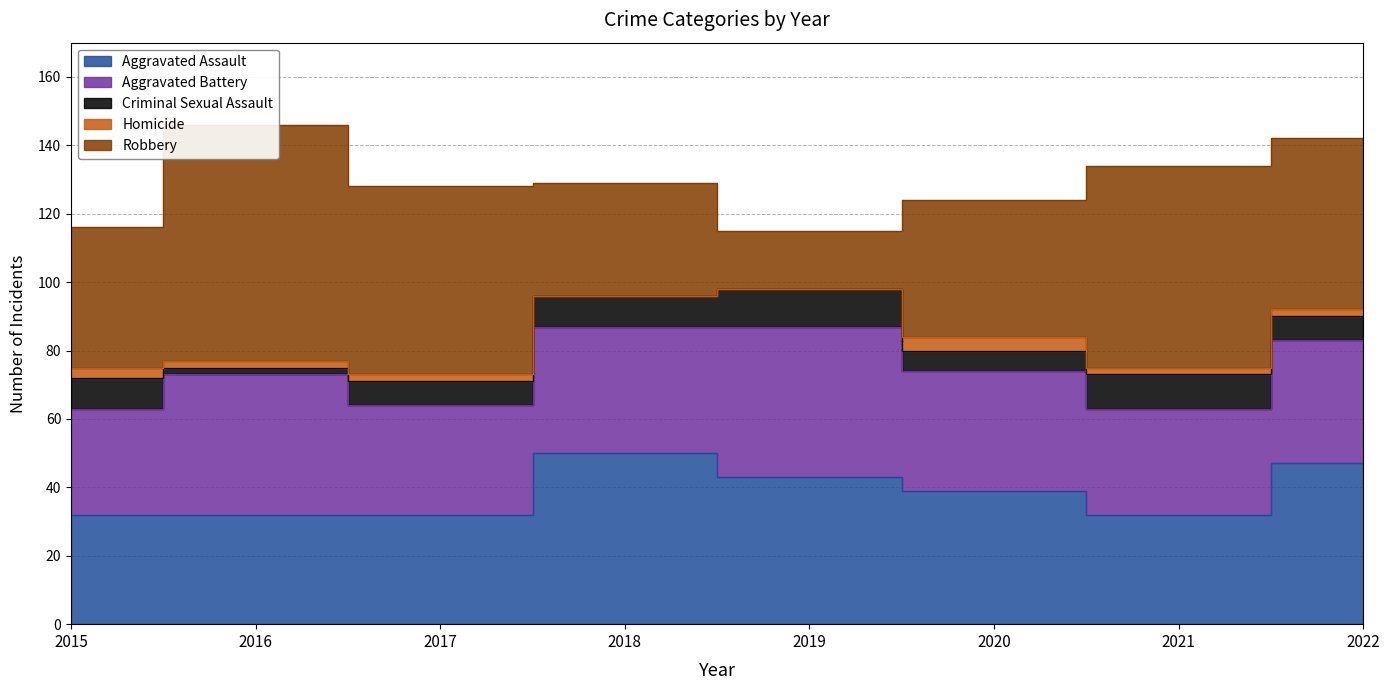

Which has a higher value, 2022 or 2017?

2022